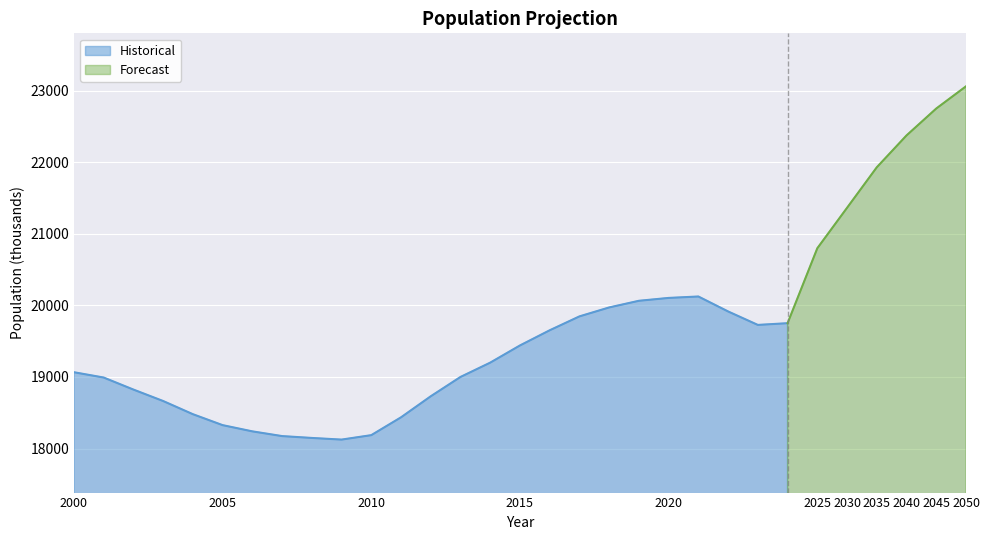

Reading left to right, what are all the values shown in this chart?

2000=19066	2001=18992	2002=18824	2003=18664	2004=18480	2005=18327	2006=18240	2007=18174	2008=18148	2009=18125	2010=18187	2011=18436	2012=18730	2013=19000	2014=19200	2015=19440	2016=19652	2017=19846	2018=19971	2019=20064	2020=20104	2021=20124	2022=19915	2023=19727	2024=19751